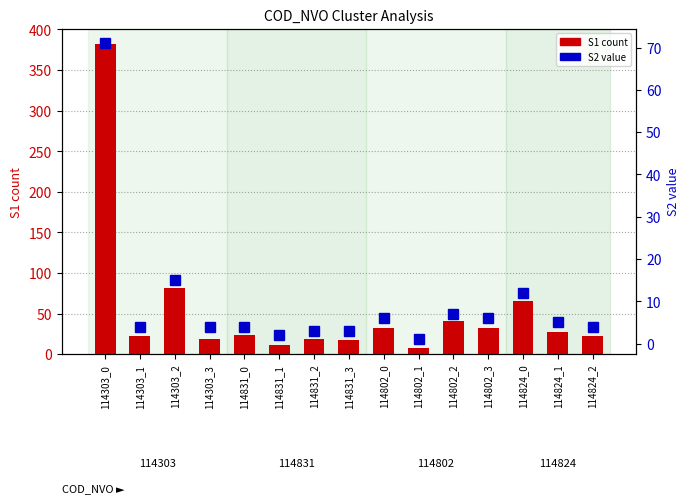

What is the average value of the S1 count series?

54